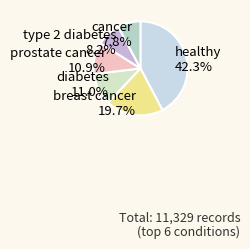

Between diabetes and cancer, which is larger?

diabetes